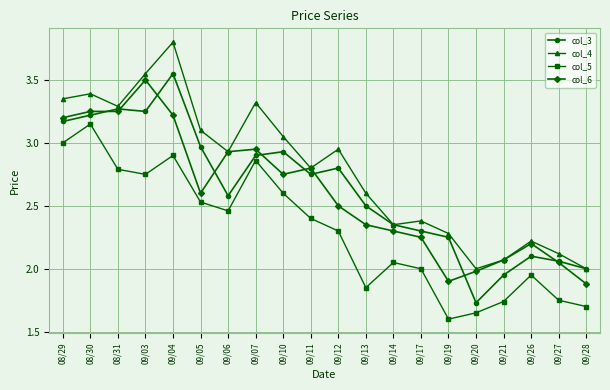

What is the total value across all series at 08/29?

12.7